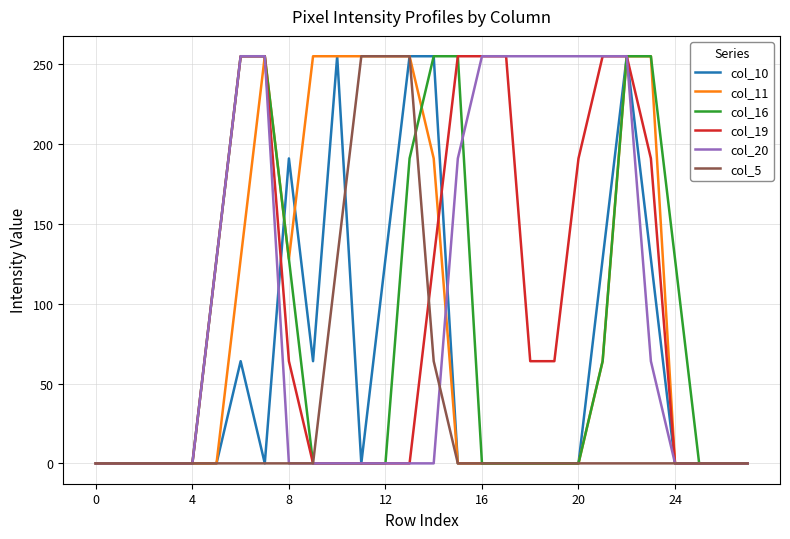

What is the maximum value shown in the chart?

255